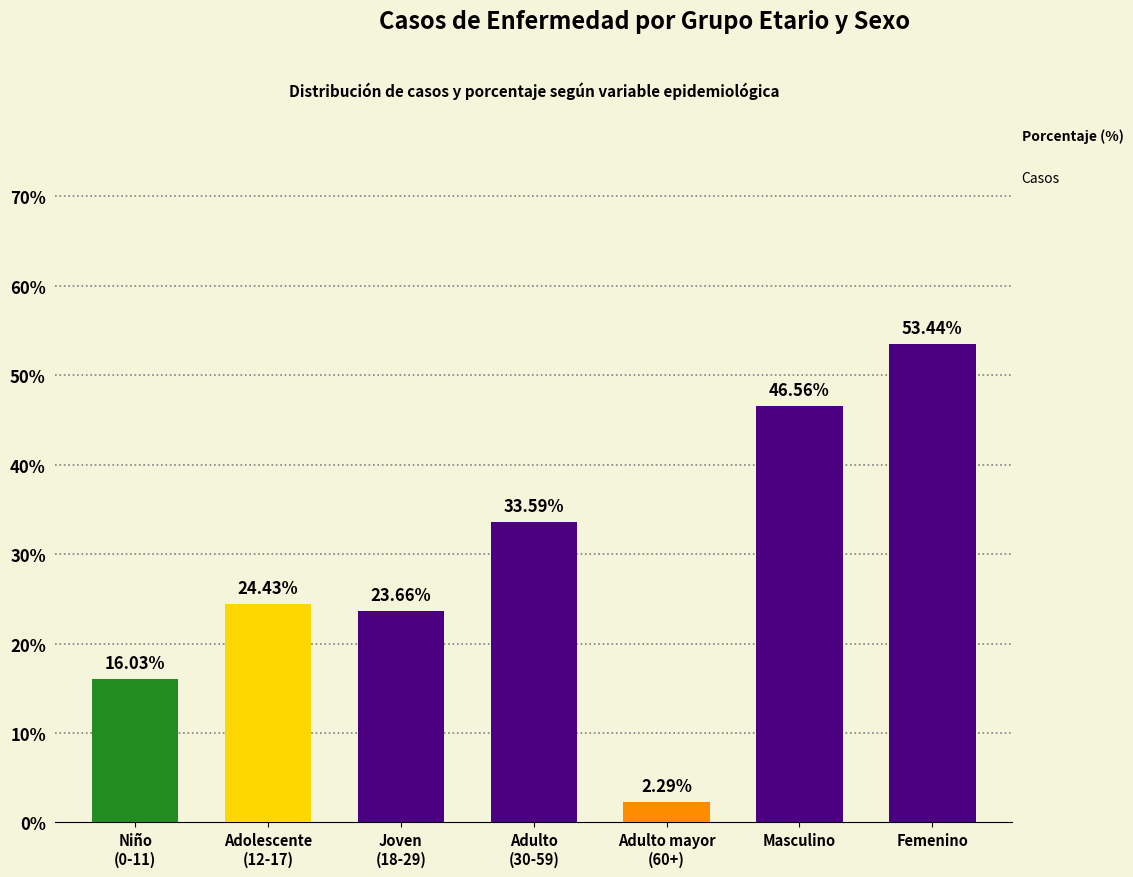

What is the difference between the second highest and minimum values?

44.3